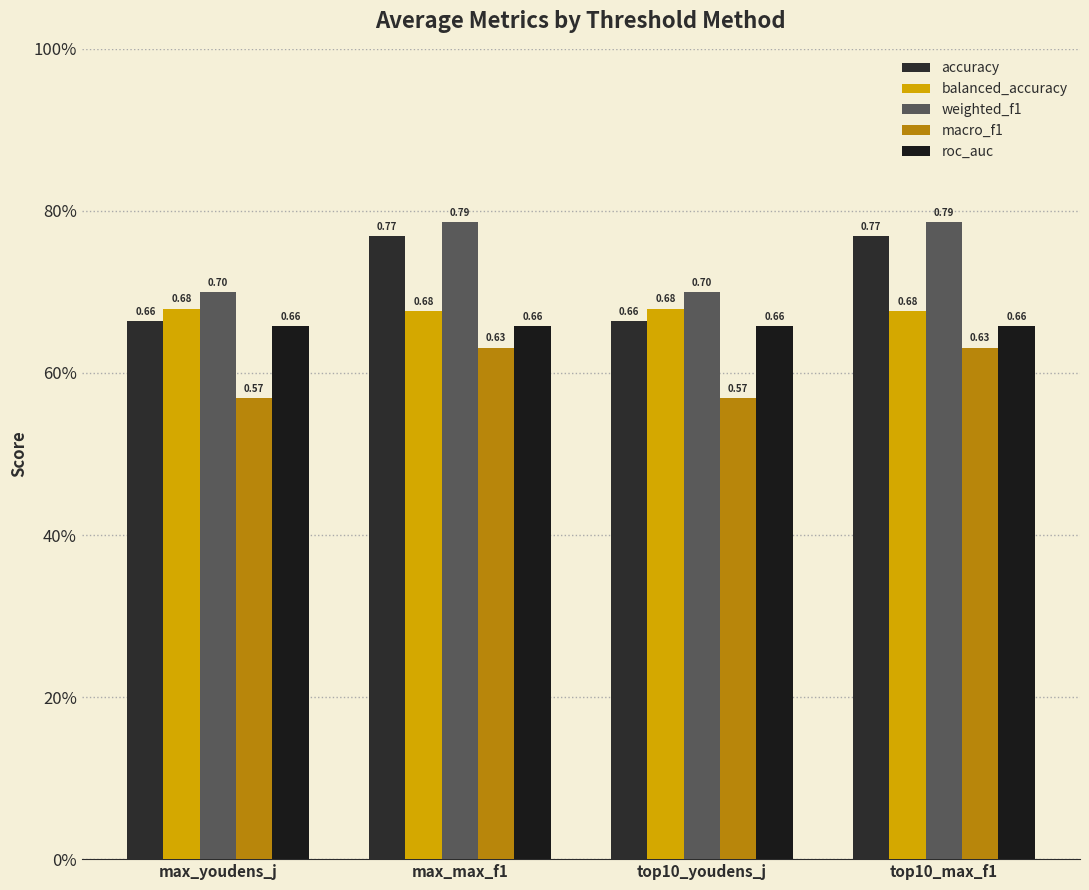

Which series has the largest range (max minus min)?

accuracy